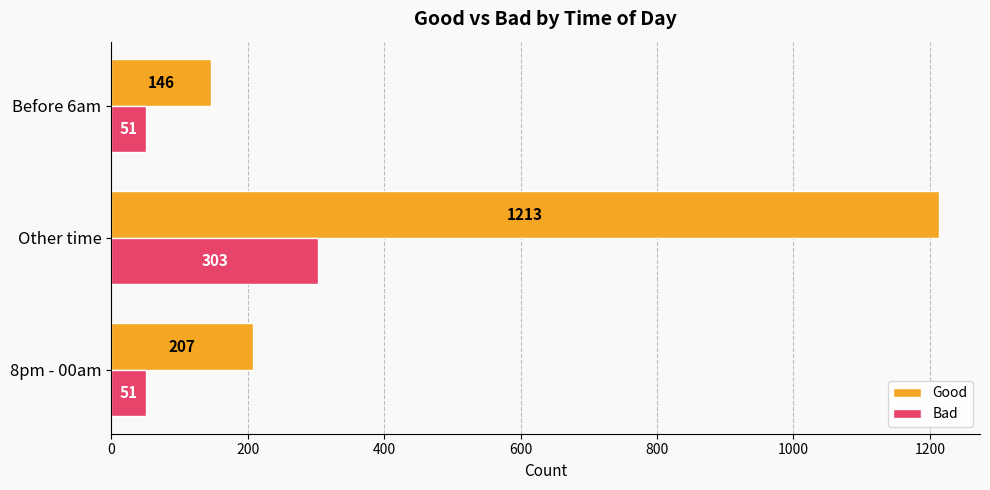

How many distinct data groups are displayed?

2